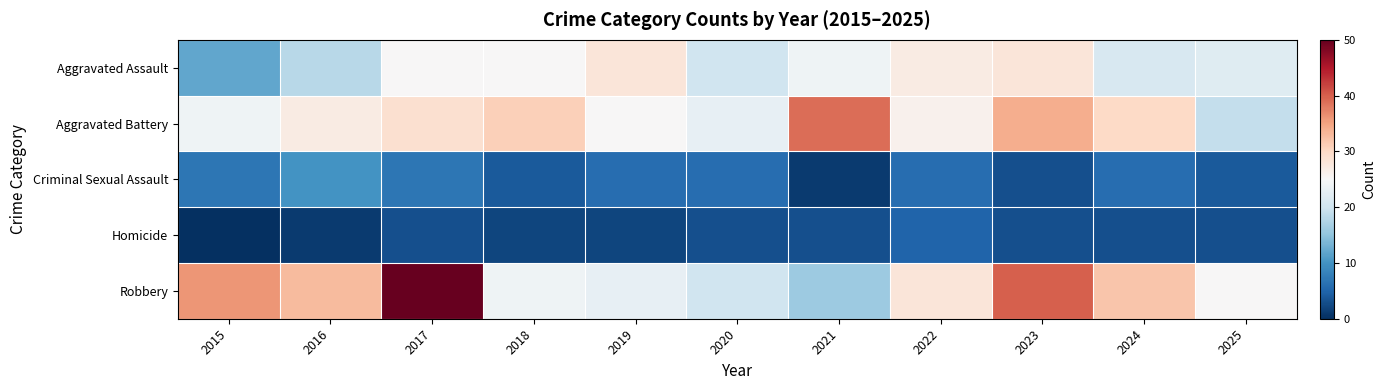

List the series in order of their peak value, highest first.

Robbery, Aggravated Battery, Aggravated Assault, Criminal Sexual Assault, Homicide